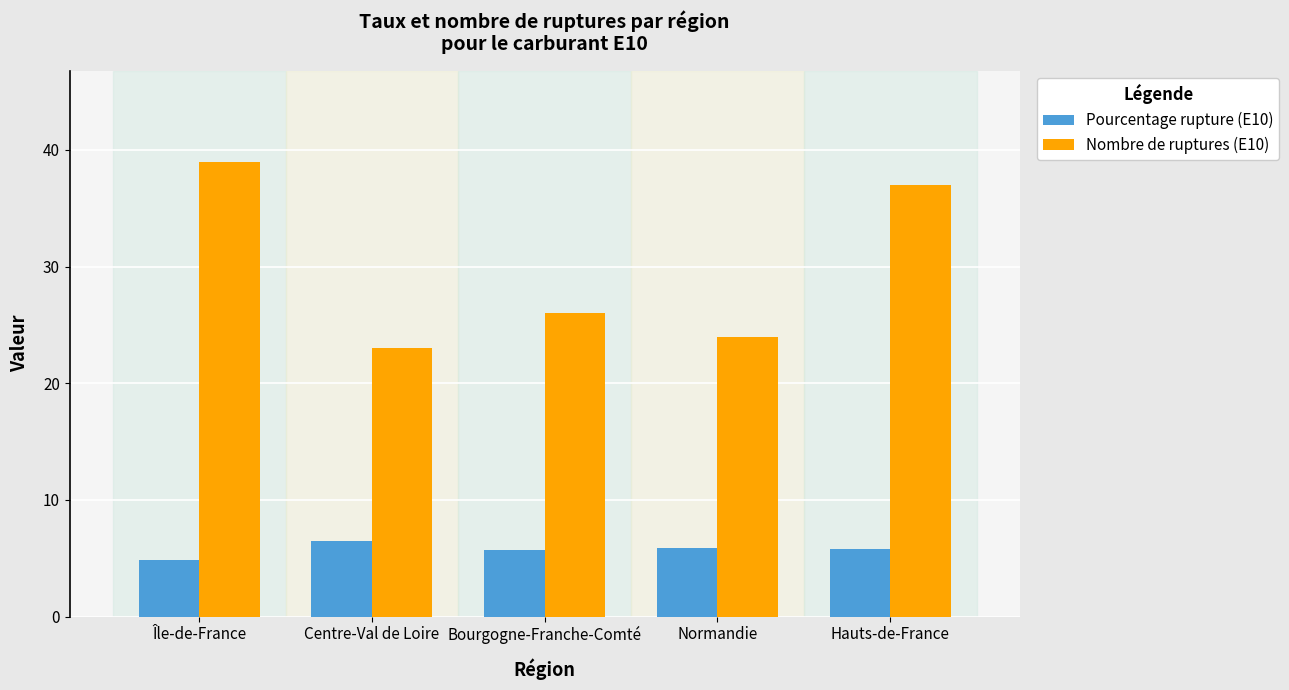

How many values in the Pourcentage rupture (E10) series exceed 5?

4